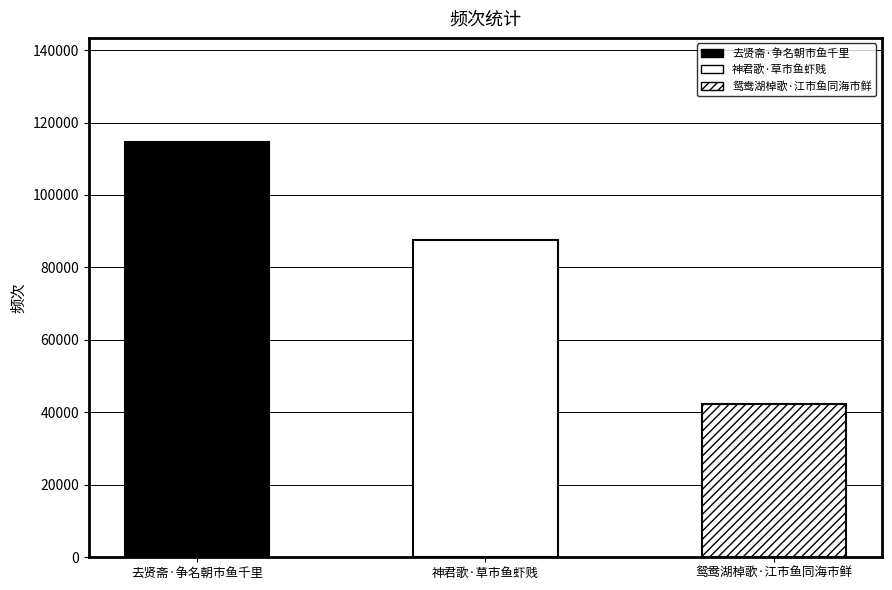

What is the difference between the maximum and second lowest values?

27224